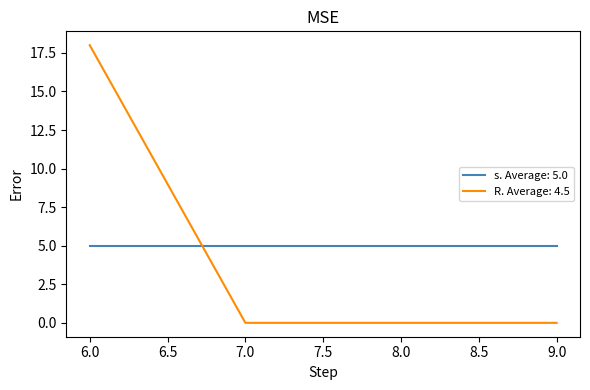

True or false: s. Average: 5.0 has more than 2 points higher than both neighbors.

False